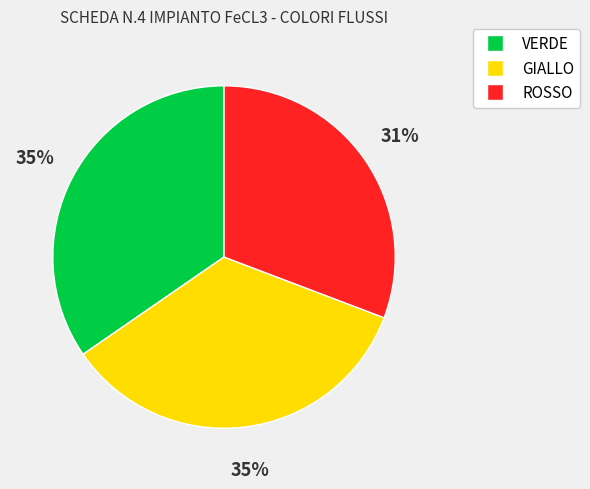

What percentage is the VERDE slice, to the nearest percent?

35%